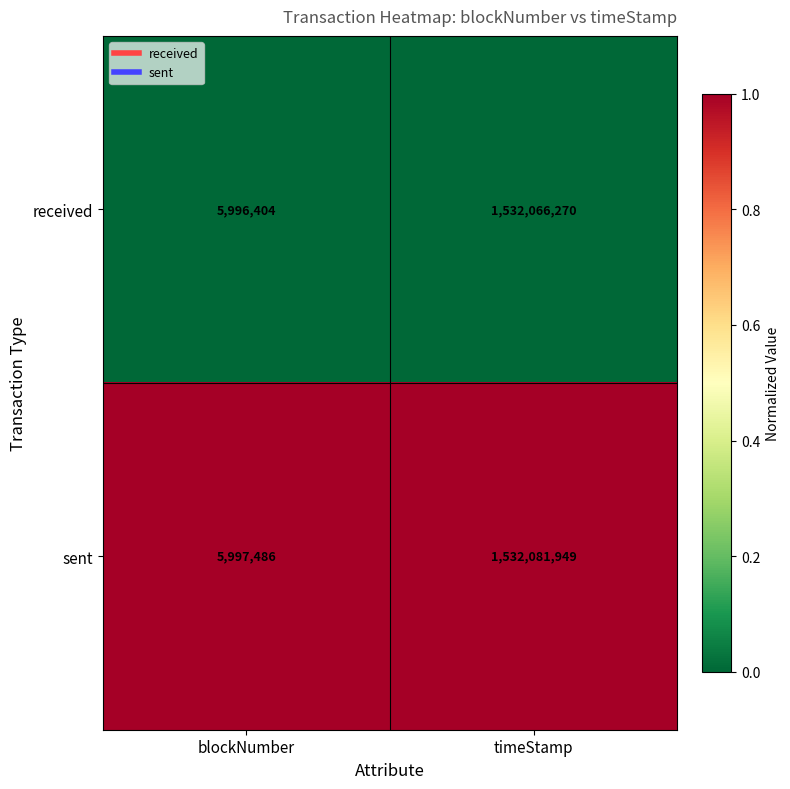

Where is received nearest to the value 769031337?

blockNumber